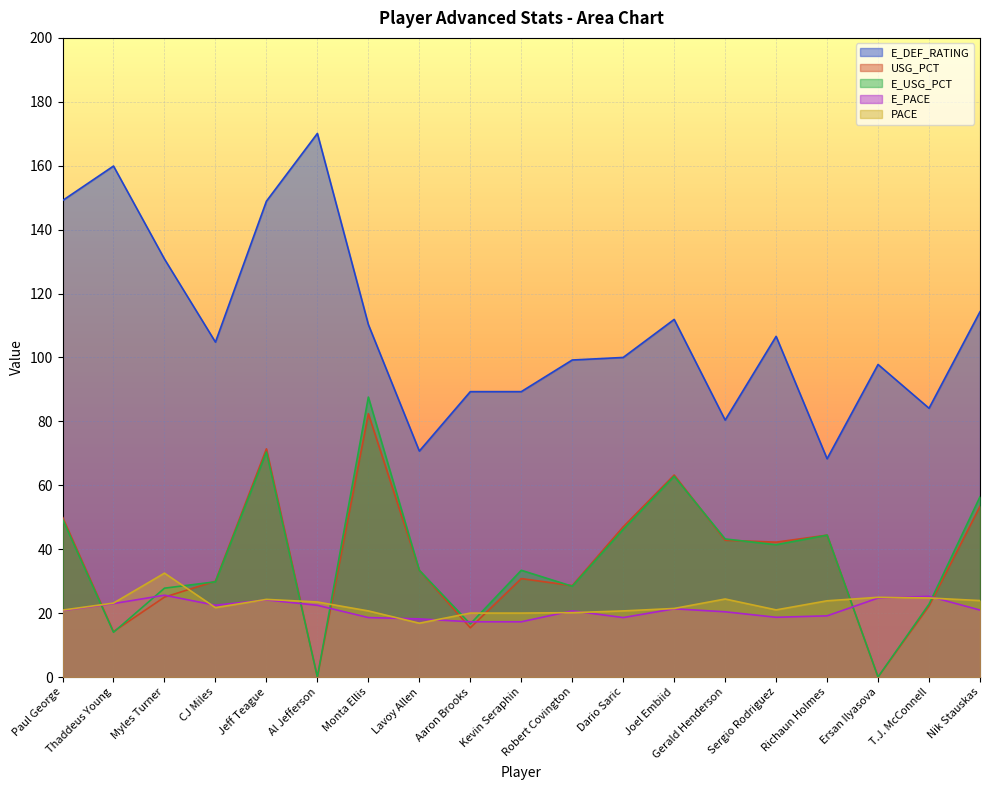

Reading left to right, list all the values displayed in this chart.

E_DEF_RATING: 149.1	159.9	130.8	104.8	148.9	170.1	110.3	70.7	89.3	89.3	99.2	100.0	111.9	80.4	106.6	68.3	97.8	84.1	114.3
USG_PCT: 50.0	14.2	25.0	30.0	71.4	0.0	82.4	33.4	15.4	30.8	28.6	47.0	63.2	42.8	42.2	44.4	0.0	22.2	53.4
E_USG_PCT: 49.4	14.0	27.8	29.8	70.4	0.0	87.6	33.4	16.6	33.4	28.4	46.2	62.8	43.2	41.4	44.4	0.0	22.8	56.4
E_PACE: 20.8	23.0	25.6	22.5	24.1	22.4	18.6	18.2	17.3	17.3	20.7	18.6	21.3	20.4	18.7	19.1	24.7	25.2	21.0
PACE: 20.9	23.1	32.5	21.7	24.3	23.5	20.7	16.8	20.0	20.0	20.1	20.7	21.5	24.4	21.0	23.8	24.9	24.7	23.9